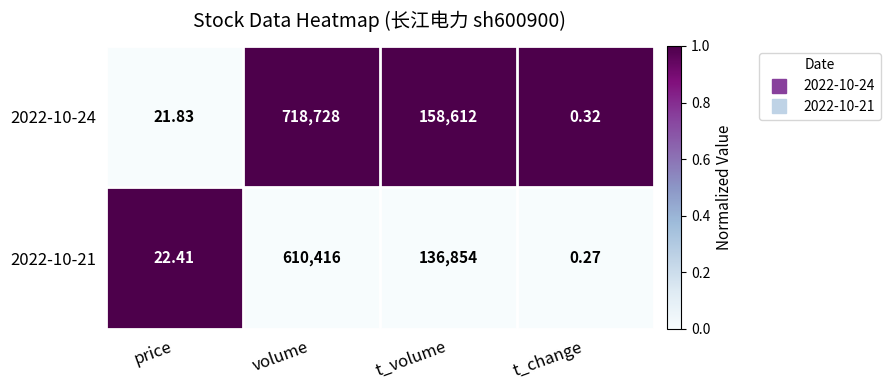

At which category does the chart reach its minimum across all series?

t_change